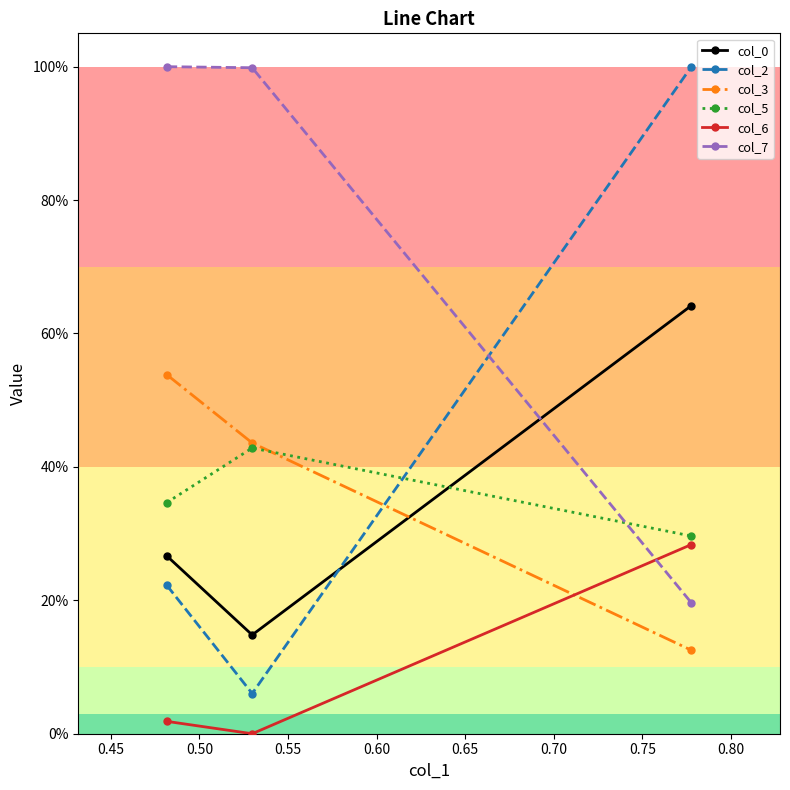

At how many categories does at least one series exceed 0?

3